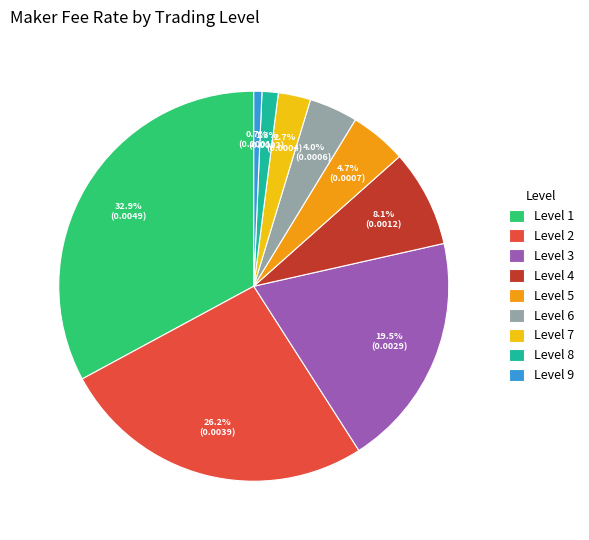

How many segments does this pie chart have?

9